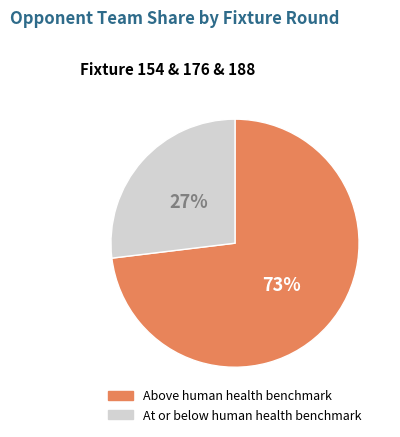

Which has a higher value, Above human health benchmark or At or below human health benchmark?

Above human health benchmark